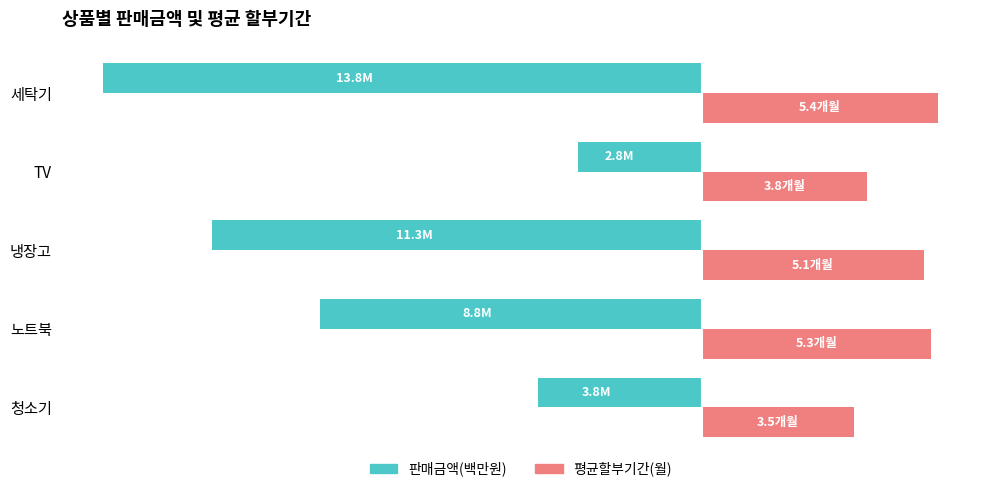

What is the value of the 평균할부기간(월) bar at the 4th from the left?

3.8